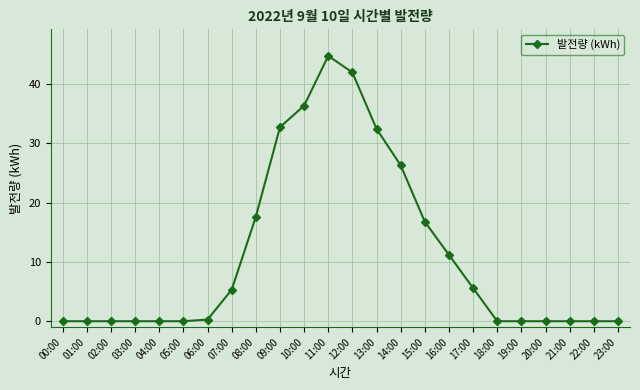

What is the change in value from 01:00 to 07:00?

+5.3